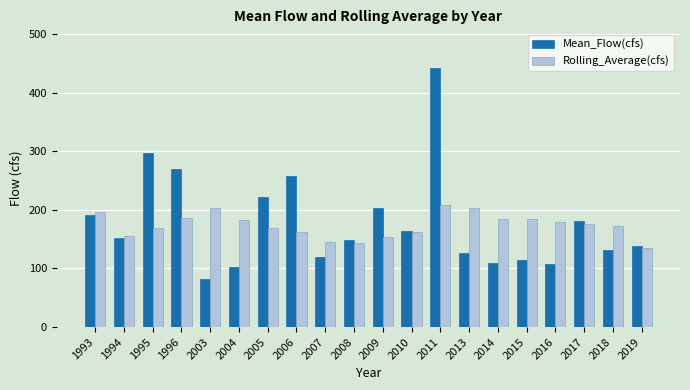

At which category is the sum across all series the highest?

2011